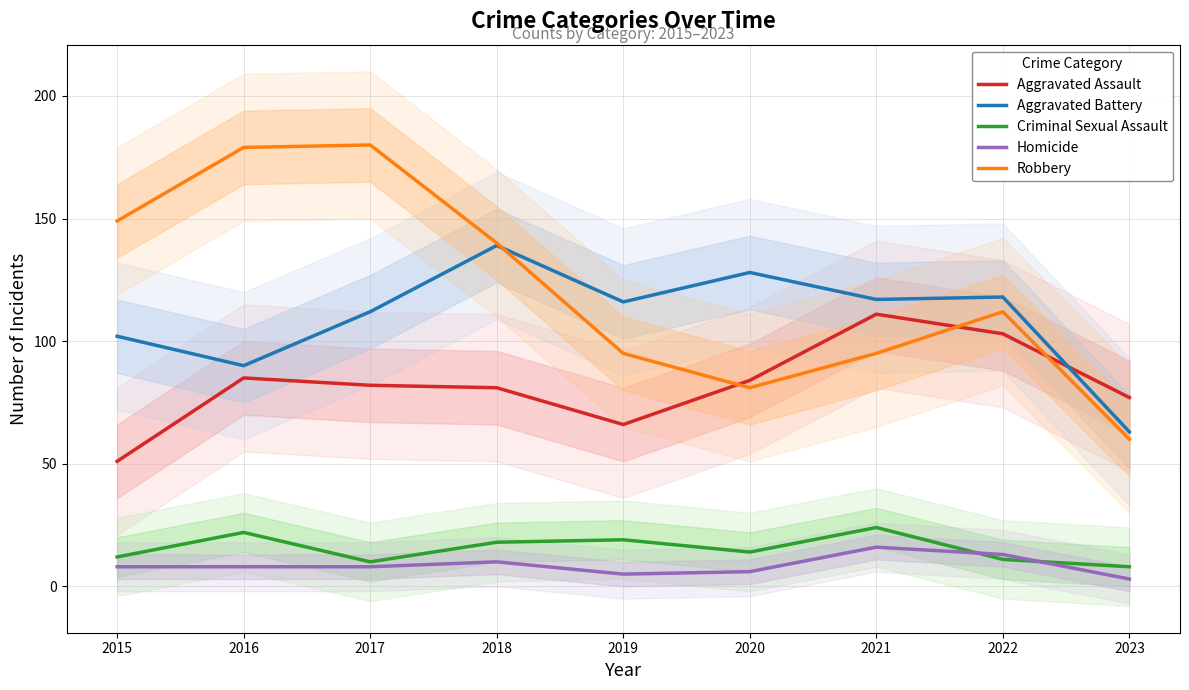

Is the value of Robbery at 2018 greater than the value of Aggravated Assault at 2018?

Yes